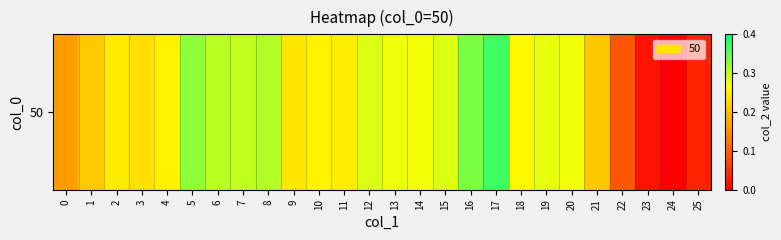

Reading right to left, extract all data points from this chart.

25=0.0	24=0.0	23=0.0	22=0.1	21=0.2	20=0.3	19=0.3	18=0.3	17=0.4	16=0.3	15=0.3	14=0.3	13=0.3	12=0.3	11=0.2	10=0.3	9=0.2	8=0.3	7=0.3	6=0.3	5=0.3	4=0.3	3=0.2	2=0.2	1=0.2	0=0.2